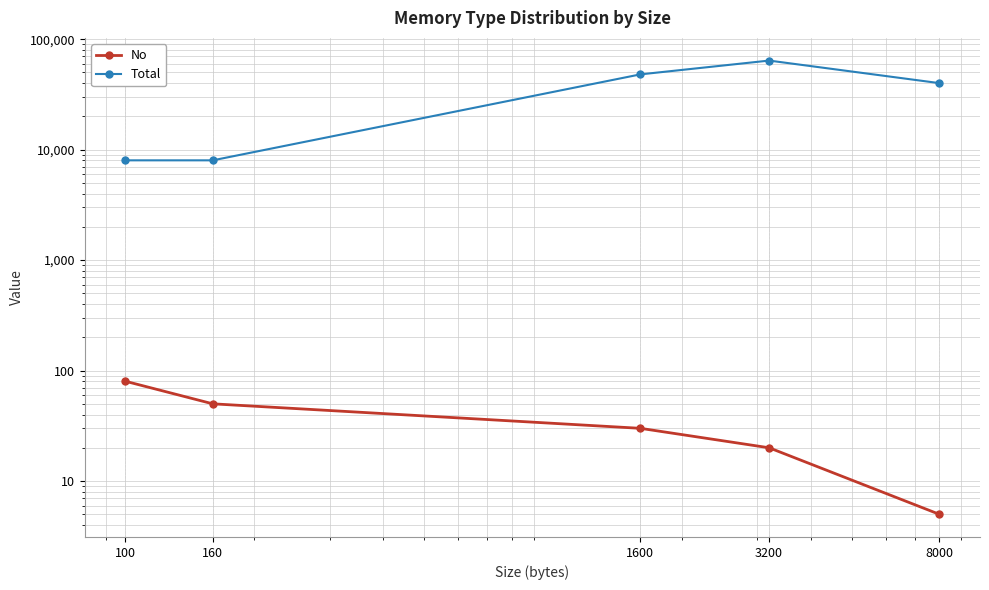

What is the average value of the Total series?

33600